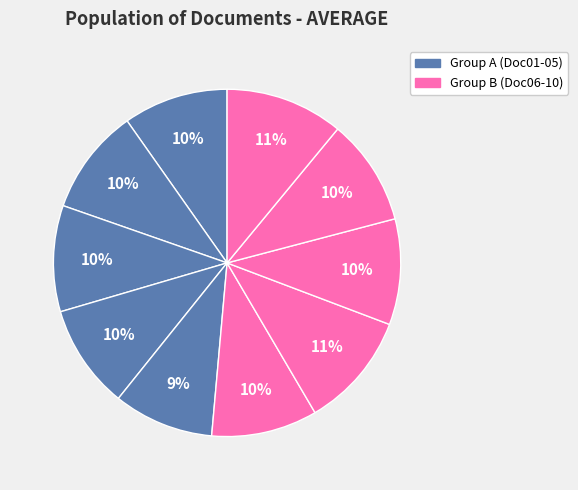

Count the number of slices in the pie.

10